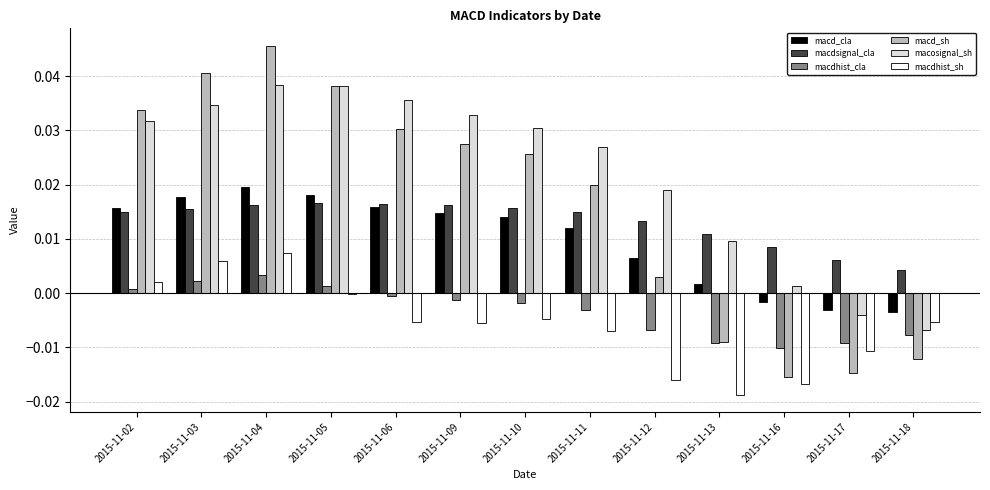

At which category is the sum across all series the highest?

2015-11-04